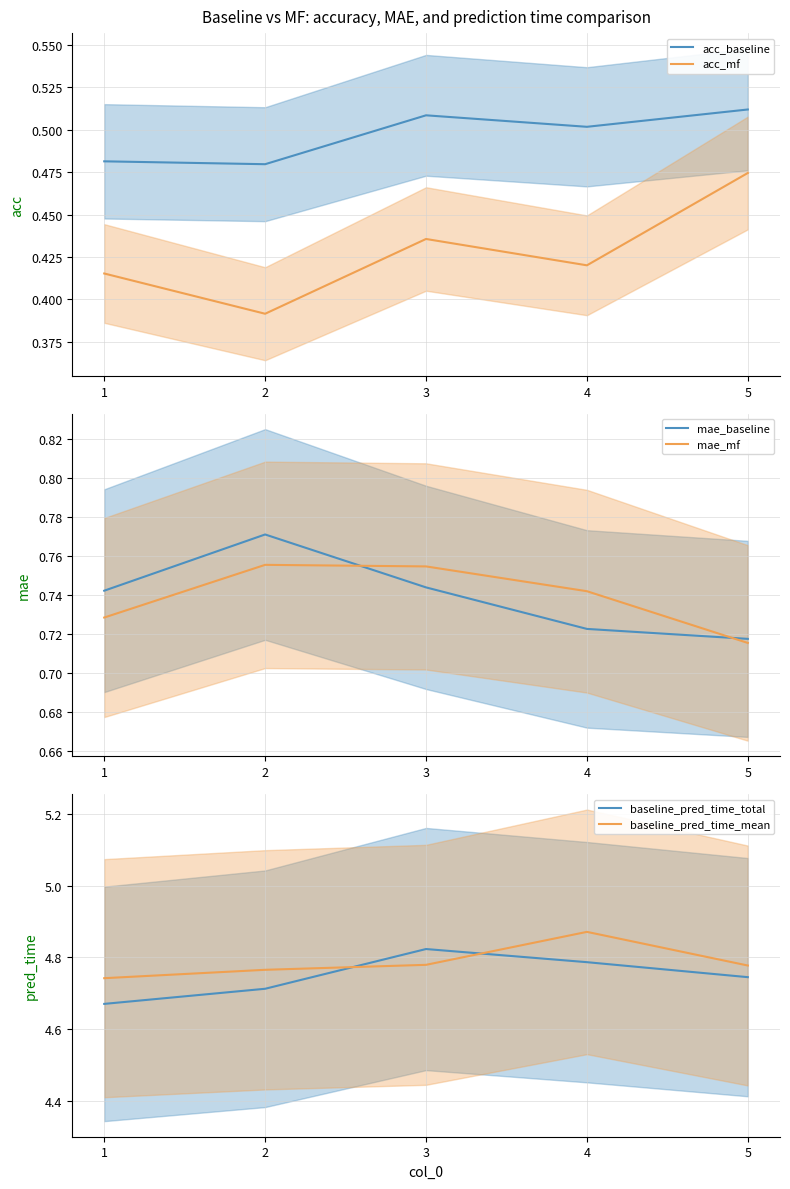

Is it true that mae_mf equals 1.0 at 5?

False